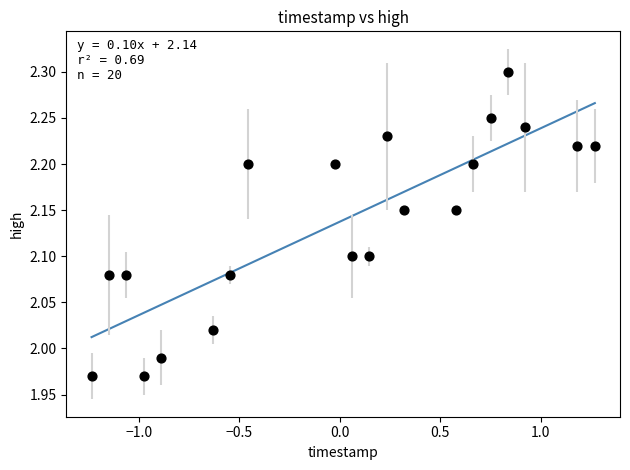

What is the range of X values (max minus min)?

2.5